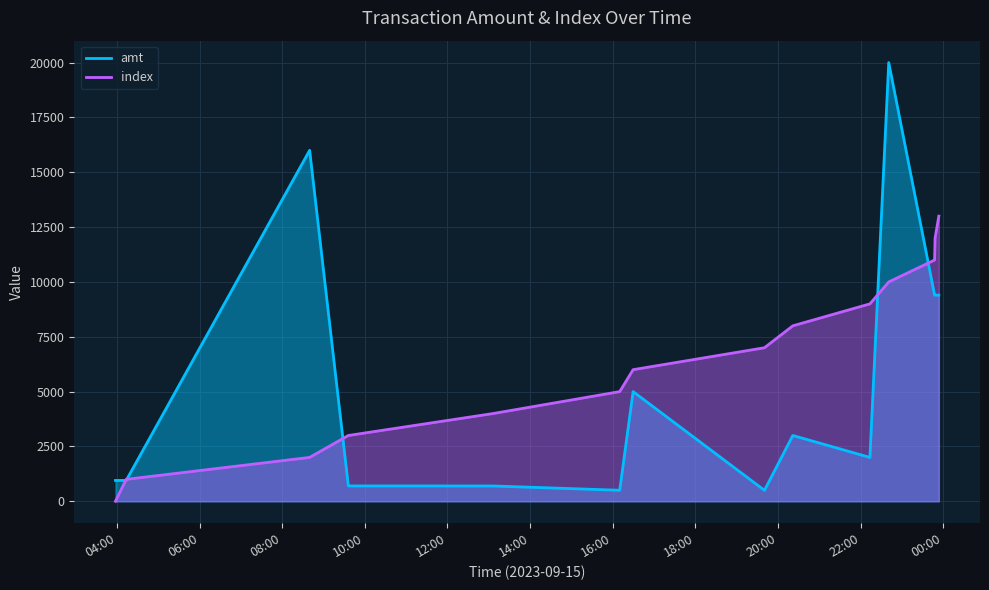

How many lines are shown in the chart?

2